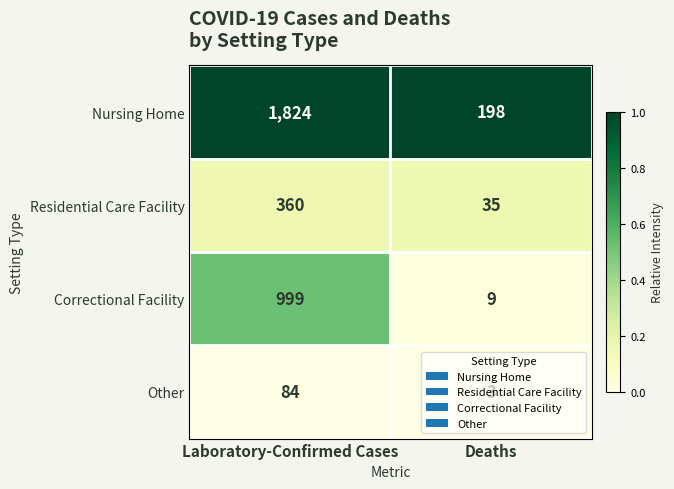

What is the spread (max minus min) of values at Laboratory-Confirmed Cases?

1740